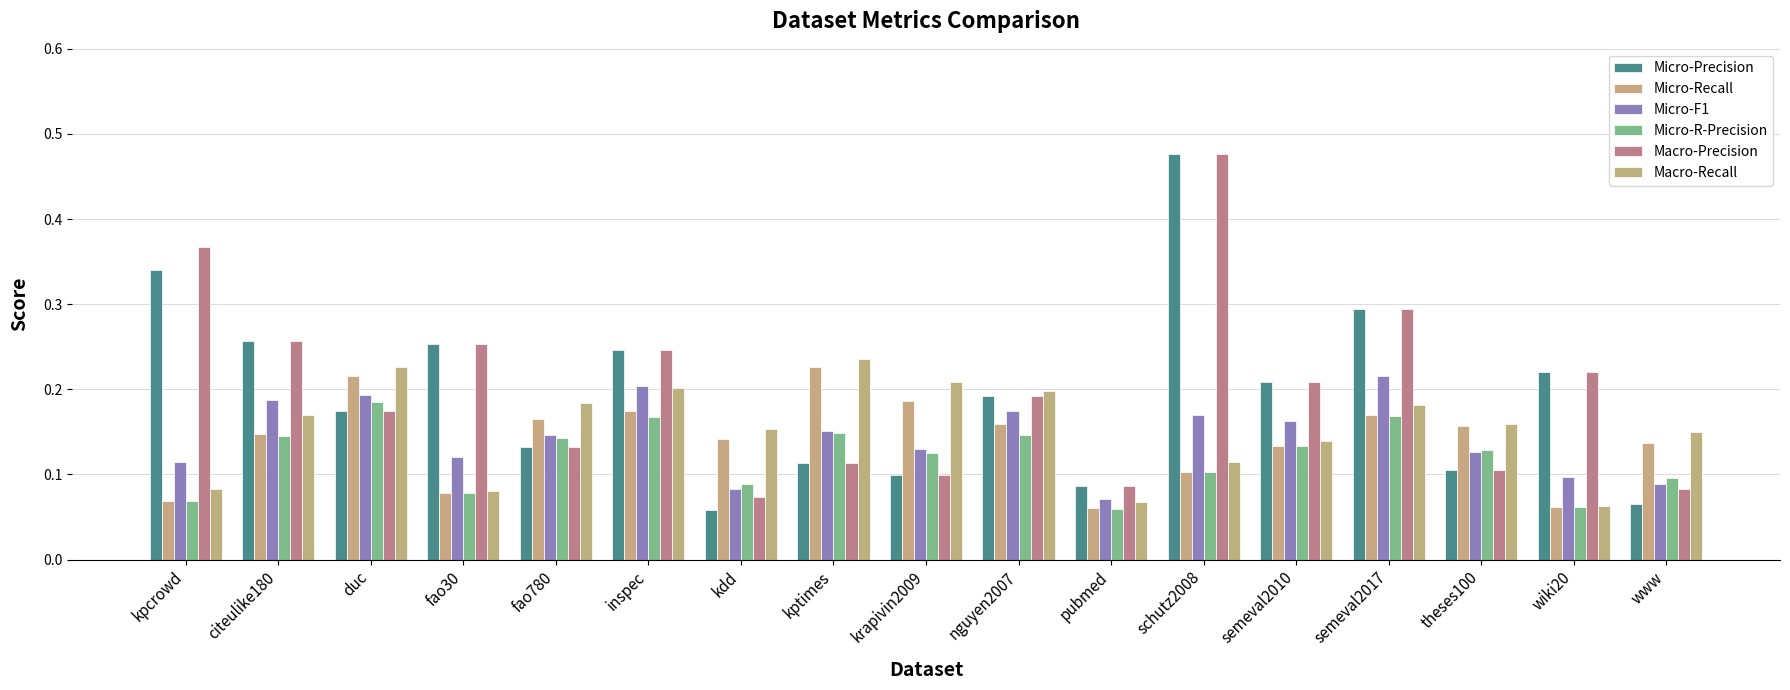

Which series has the largest range (max minus min)?

Micro-Precision